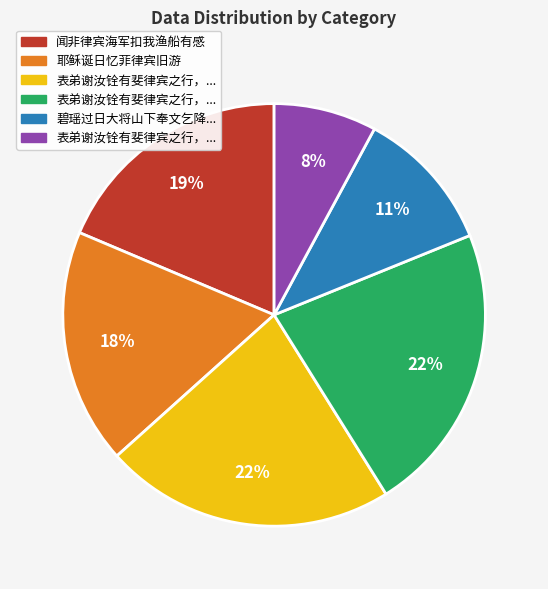

Does any single category account for the majority?

No